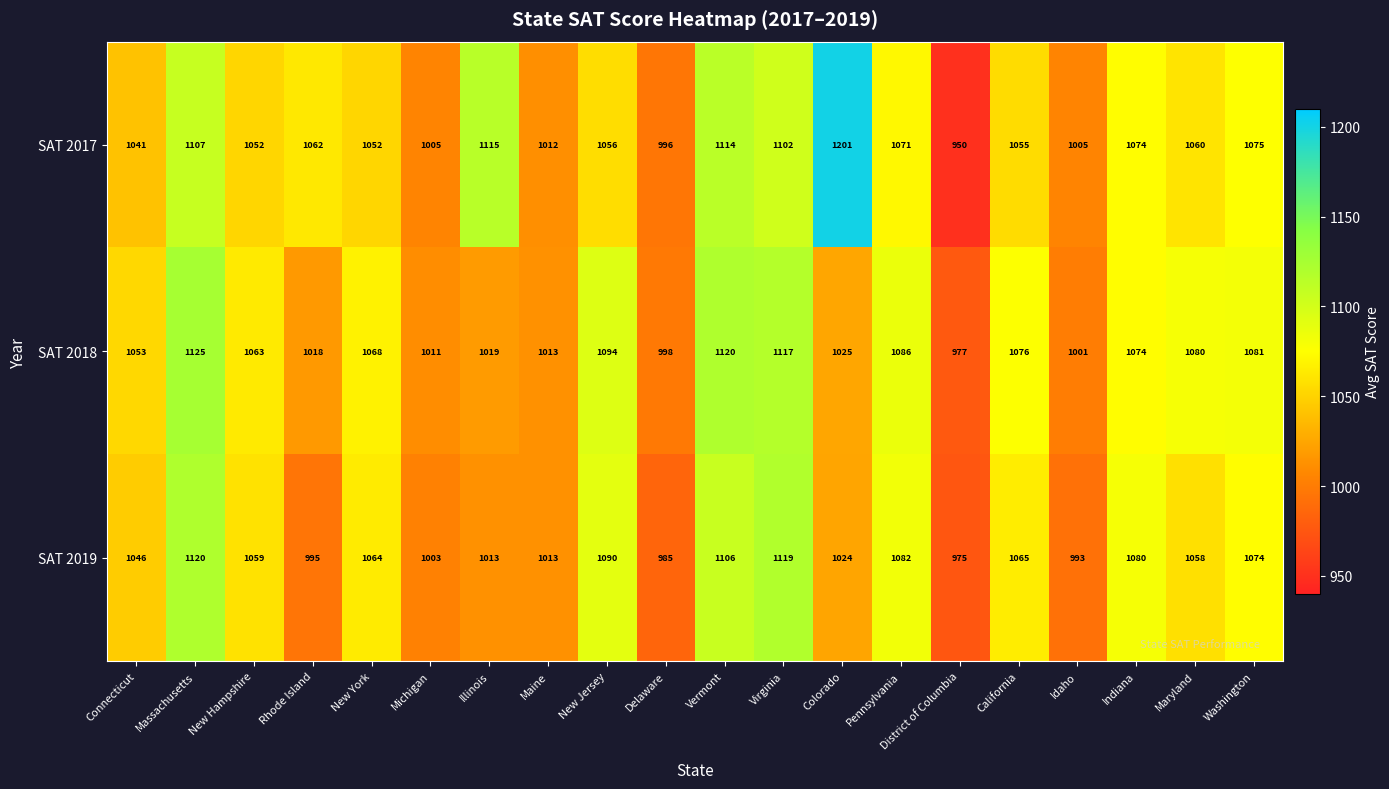

At Michigan, list the series in order from largest to smallest.

SAT 2018, SAT 2017, SAT 2019